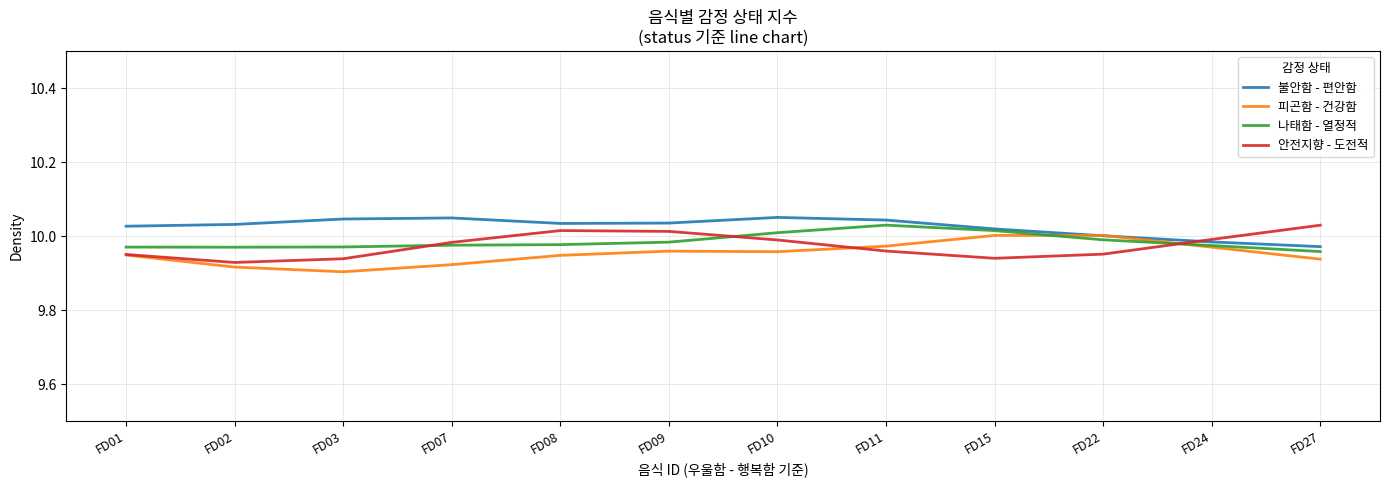

What is the total value across all series at FD15?

40.0